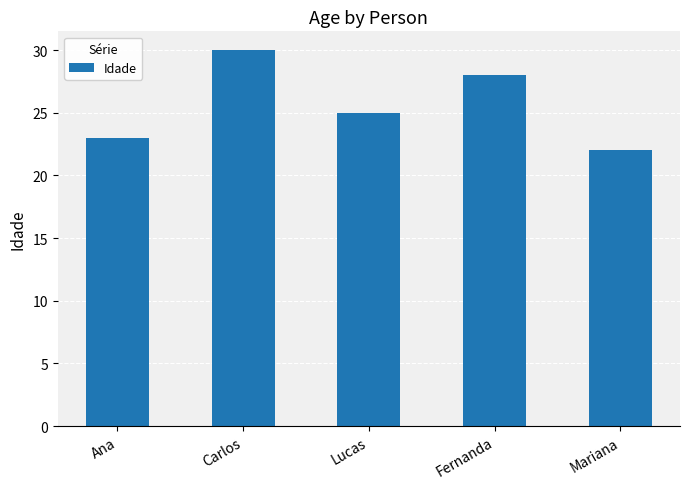

Where does the data first go above 25?

Carlos